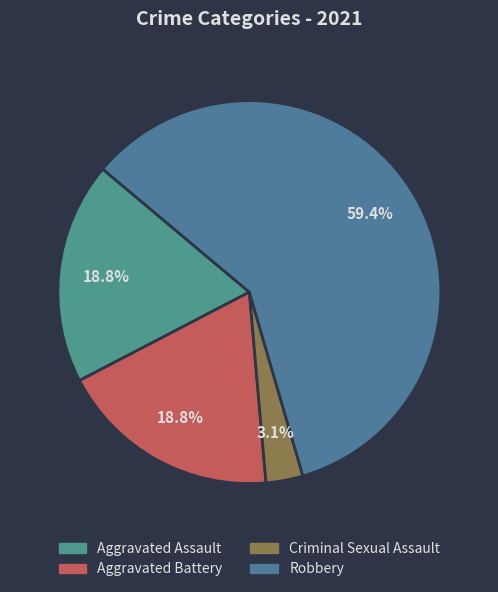

How many segments does this pie chart have?

4